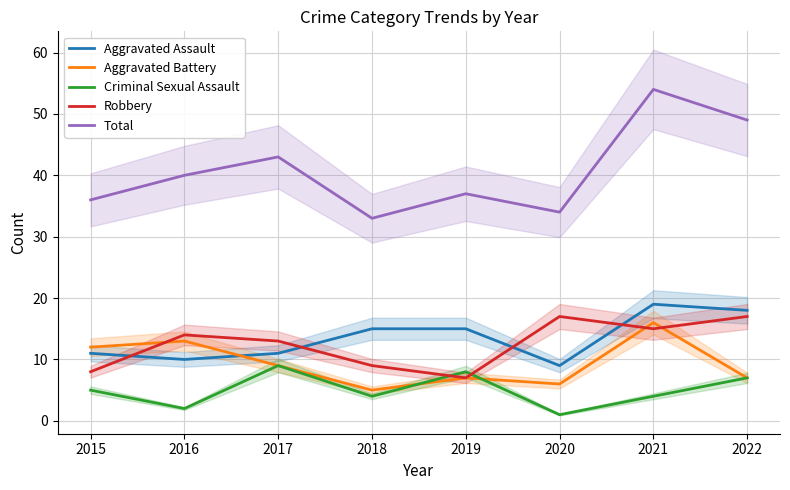

Which label corresponds to the smallest value in the chart?

2020